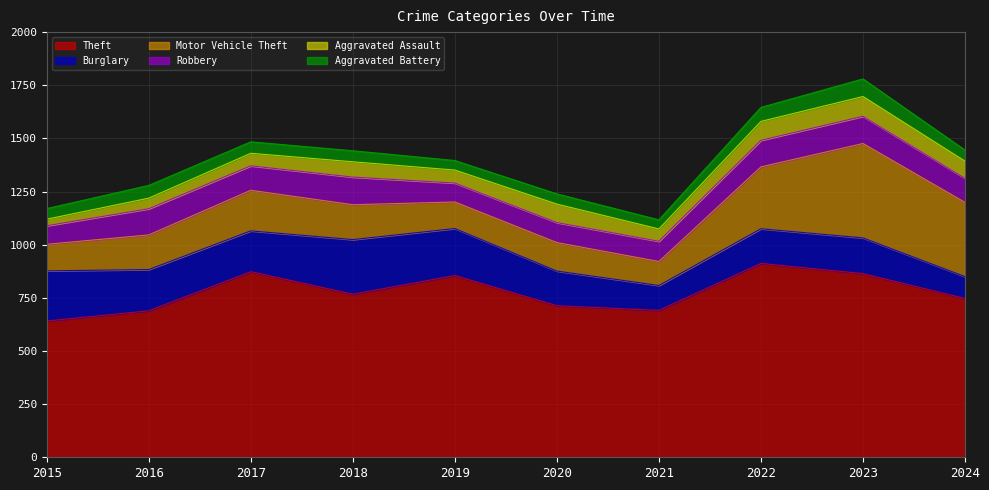

Where is Burglary nearest to the value 180?

2017